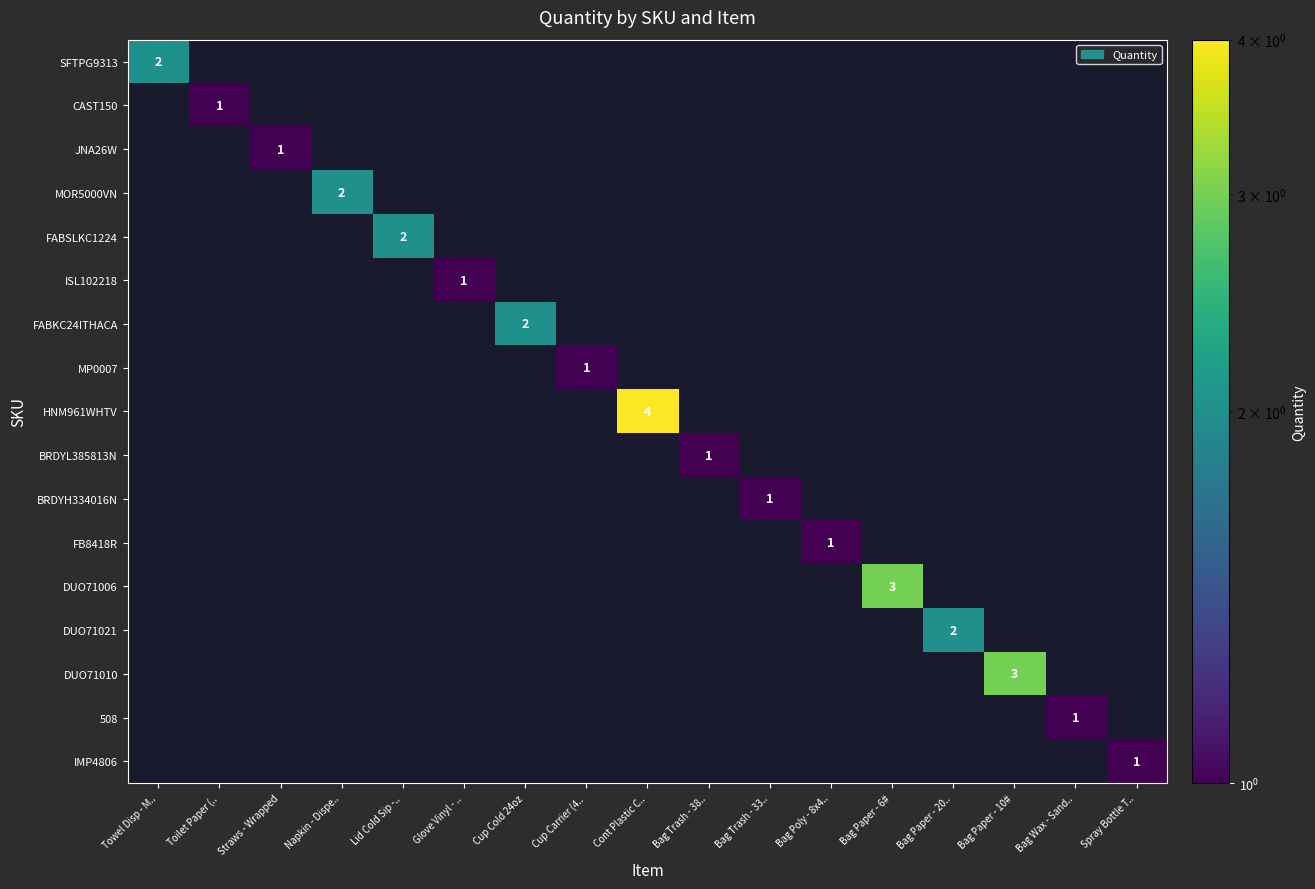

Count the number of categories in the chart.

17